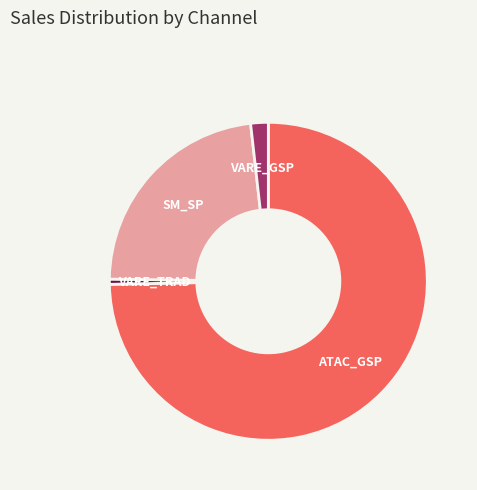

Which category has the smallest portion of the pie?

VARE_TRAD